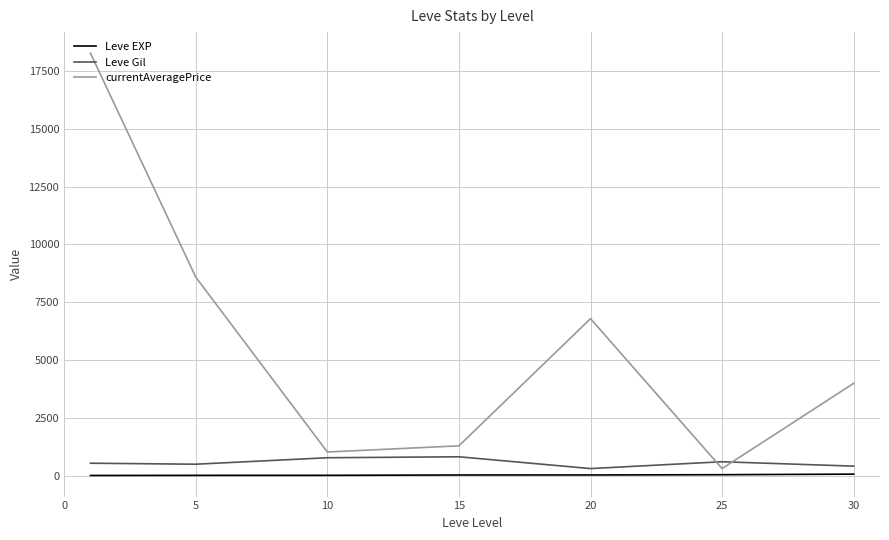

What is the maximum value for currentAveragePrice?

18268.7